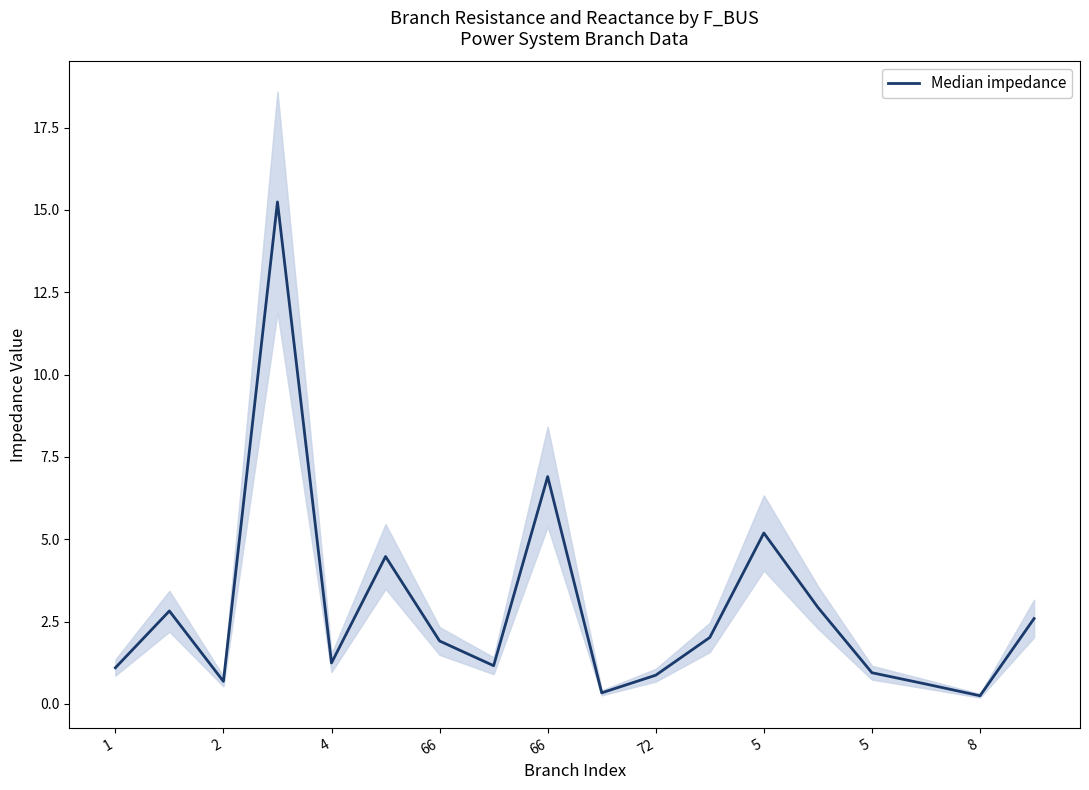

What is the average value?

2.8